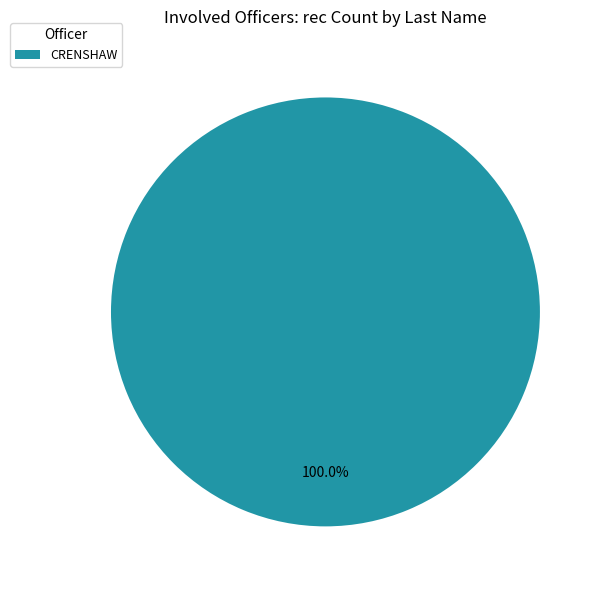

How many slices are in this pie chart?

1